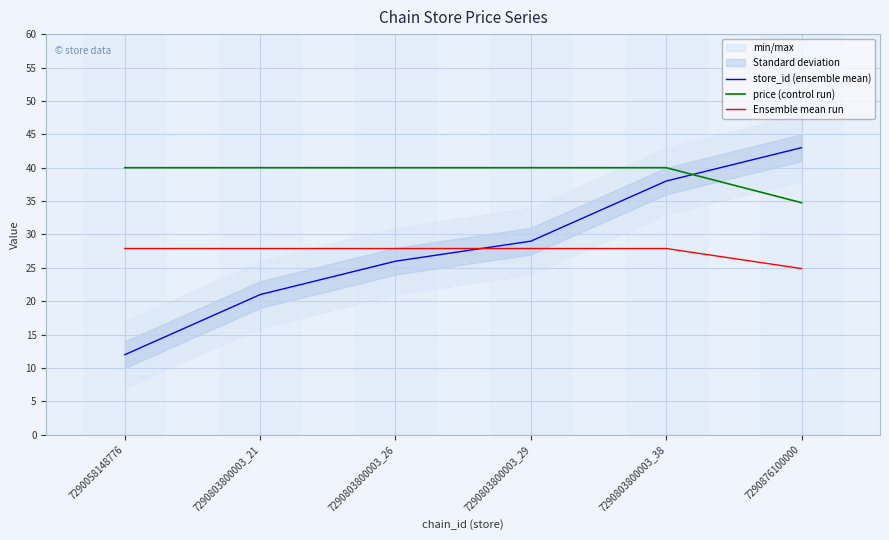

Which category has the highest value in the Ensemble mean run series?

7290058148776